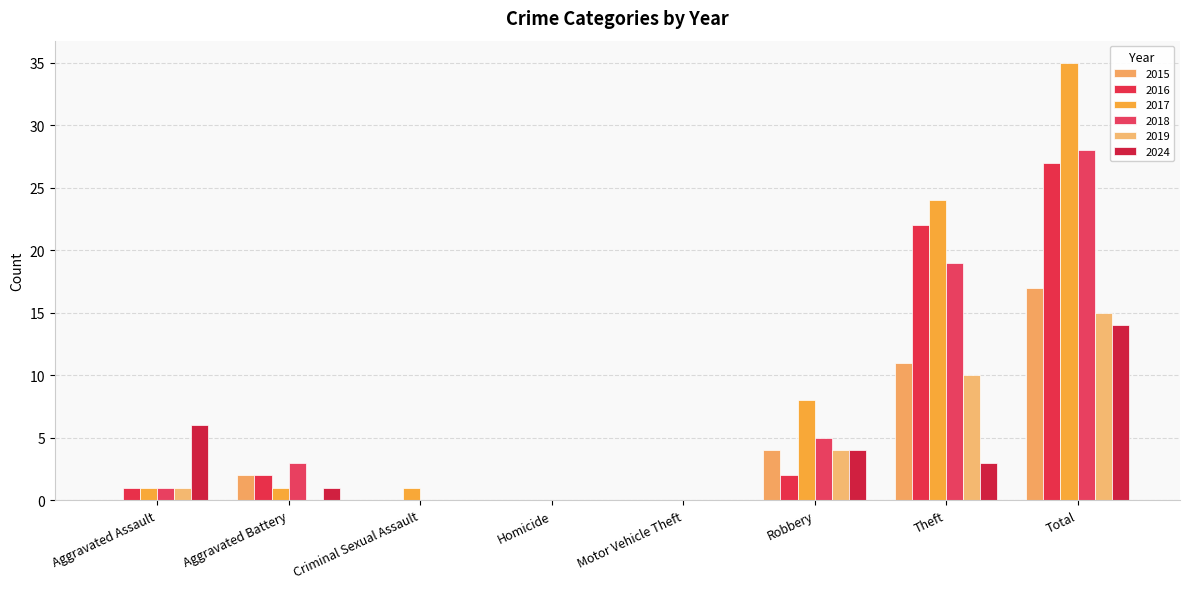

What are all the series names shown in the legend?

2015, 2016, 2017, 2018, 2019, 2024